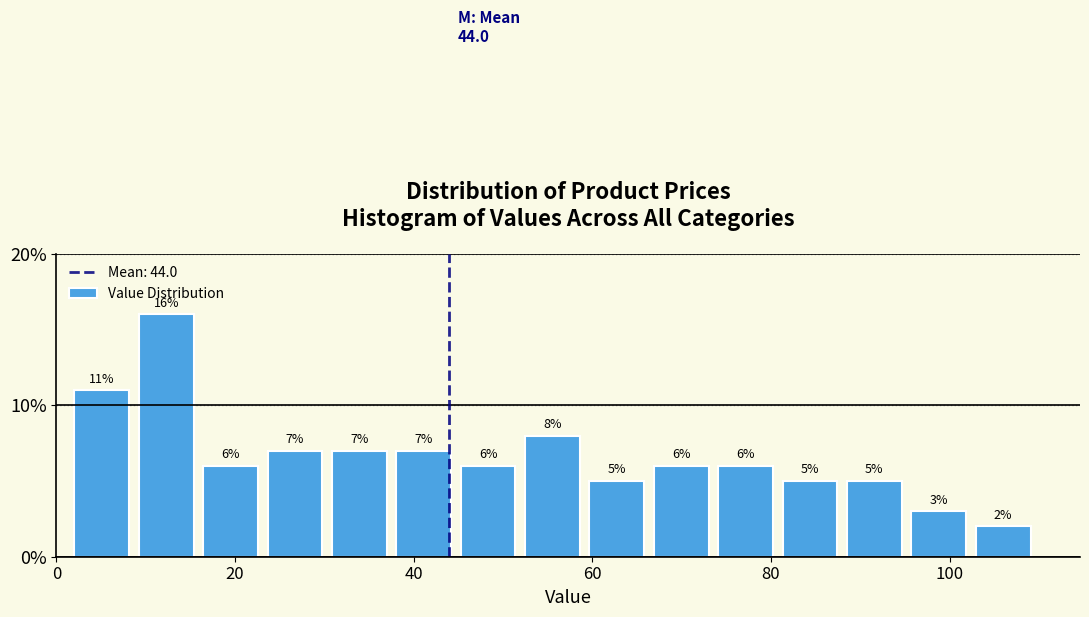

Around what value on the x-axis is the tallest bar? Give the approximate position of its centre, as read against the axis.

12